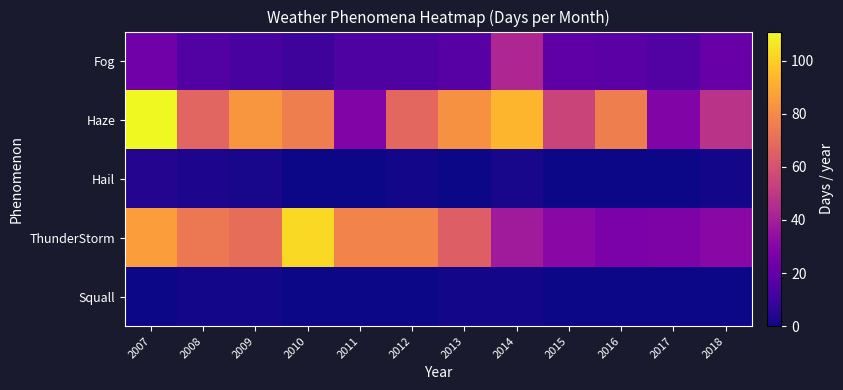

Reading right to left, extract all data points from this chart.

Fog: 2018=22	2017=16	2016=18	2015=19	2014=43	2013=17	2012=15	2011=15	2010=10	2009=13	2008=16	2007=24
Haze: 2018=48	2017=29	2016=76	2015=55	2014=93	2013=82	2012=68	2011=29	2010=76	2009=84	2008=67	2007=111
Hail: 2018=1	2017=0	2016=0	2015=0	2014=2	2013=0	2012=1	2011=0	2010=0	2009=2	2008=3	2007=4
ThunderStorm: 2018=31	2017=28	2016=27	2015=31	2014=39	2013=65	2012=78	2011=78	2010=103	2009=70	2008=74	2007=86
Squall: 2018=0	2017=0	2016=0	2015=0	2014=1	2013=1	2012=0	2011=0	2010=0	2009=1	2008=1	2007=0